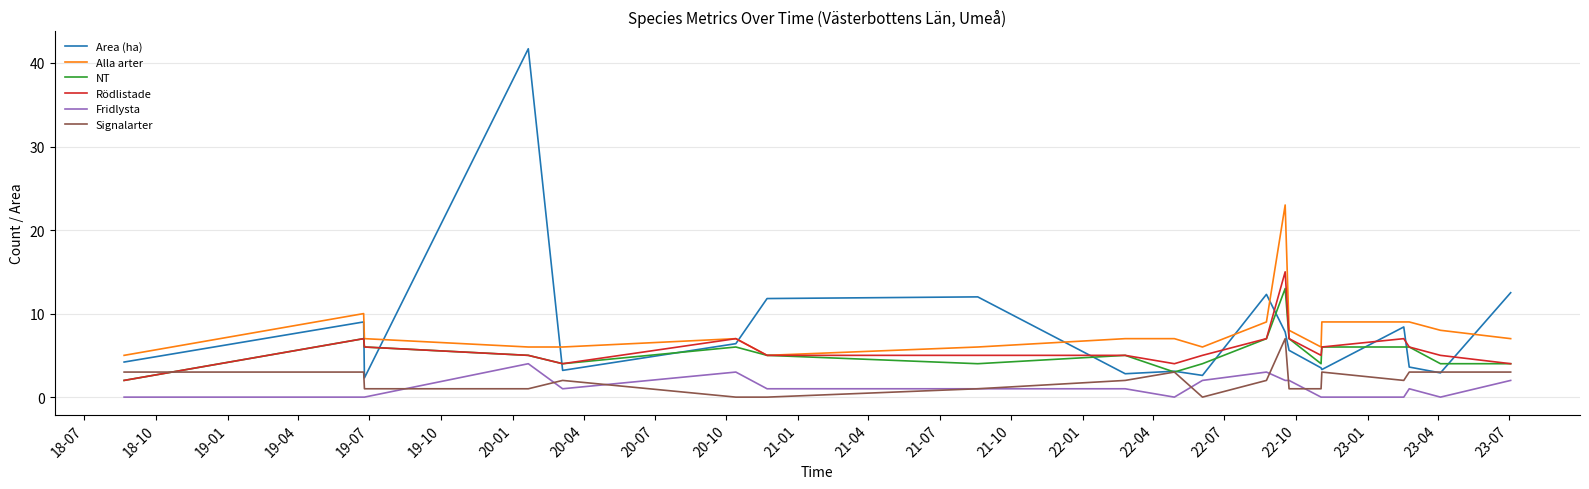

What is the difference between the maximum and second lowest values in the Fridlysta series?

4.0